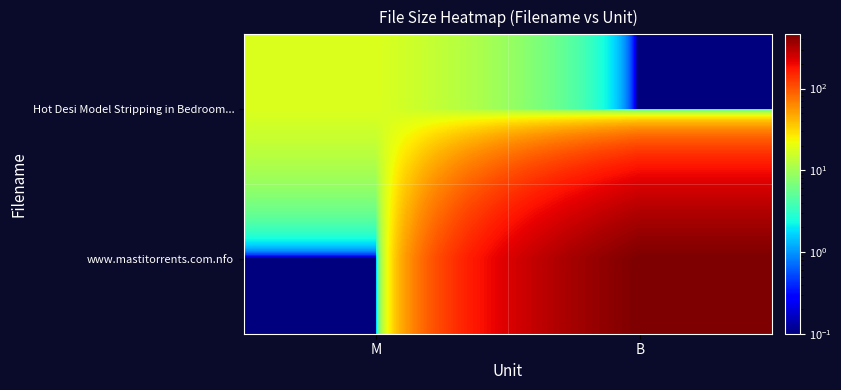

How many data points does each series have?

2